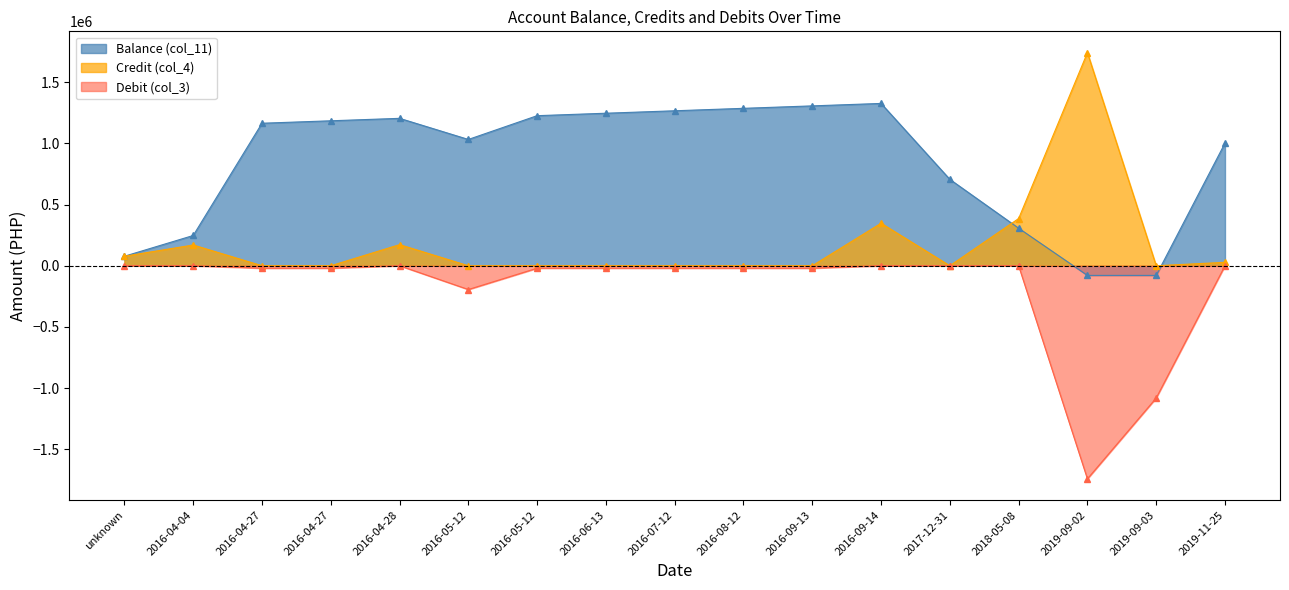

How many data points in Debit (col_3) are less than -20000?

3